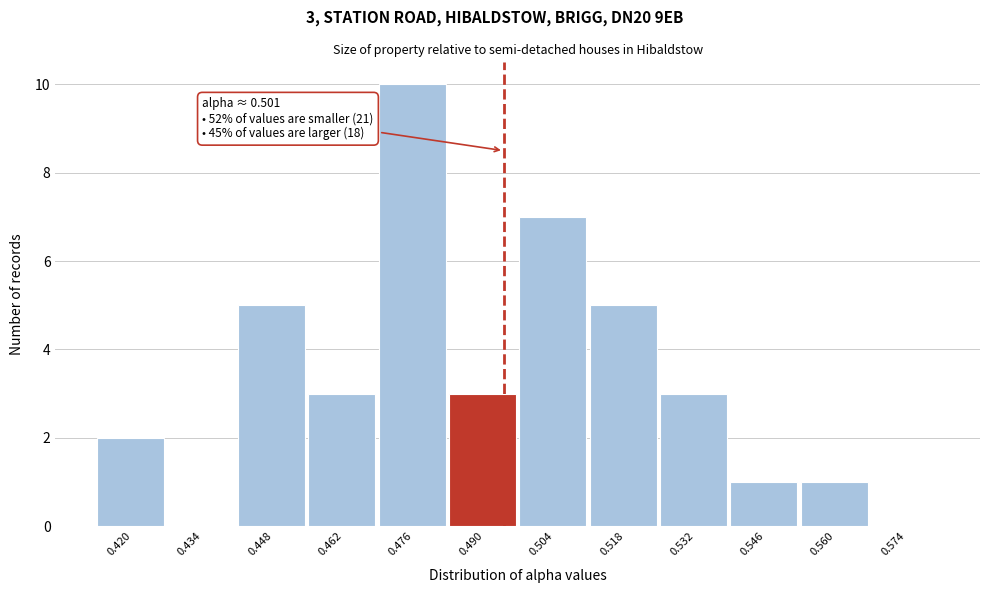

Reading right to left, extract all data points from this chart.

0.574=0	0.560=1	0.546=1	0.532=3	0.518=5	0.504=7	0.490=3	0.476=10	0.462=3	0.448=5	0.434=0	0.420=2